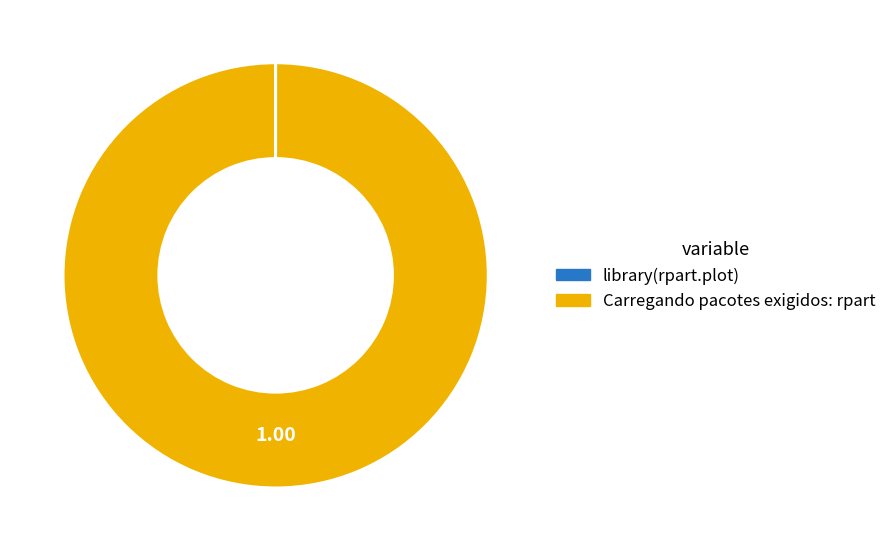

Which category has the biggest portion of the pie?

Carregando pacotes exigidos: rpart